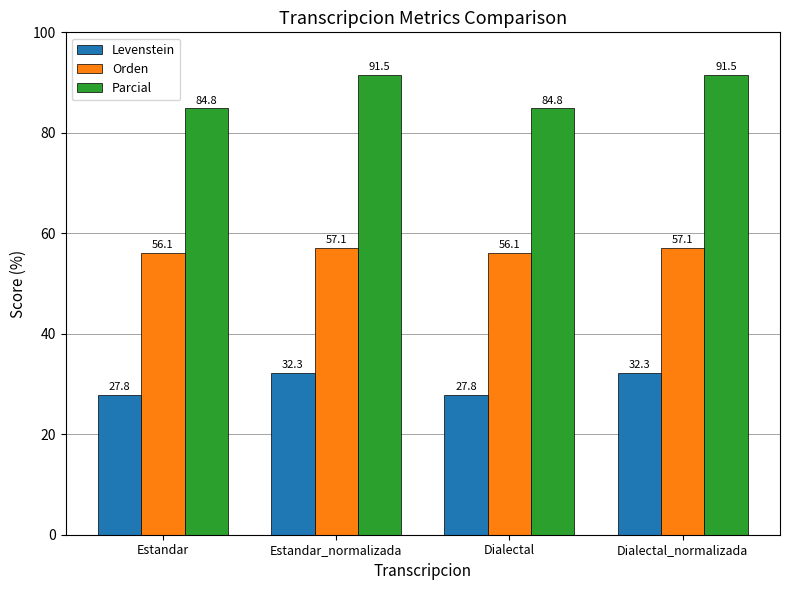

Reading right to left, extract all data points from this chart.

Levenstein: Dialectal_normalizada=32.3	Dialectal=27.8	Estandar_normalizada=32.3	Estandar=27.8
Orden: Dialectal_normalizada=57.1	Dialectal=56.1	Estandar_normalizada=57.1	Estandar=56.1
Parcial: Dialectal_normalizada=91.5	Dialectal=84.8	Estandar_normalizada=91.5	Estandar=84.8